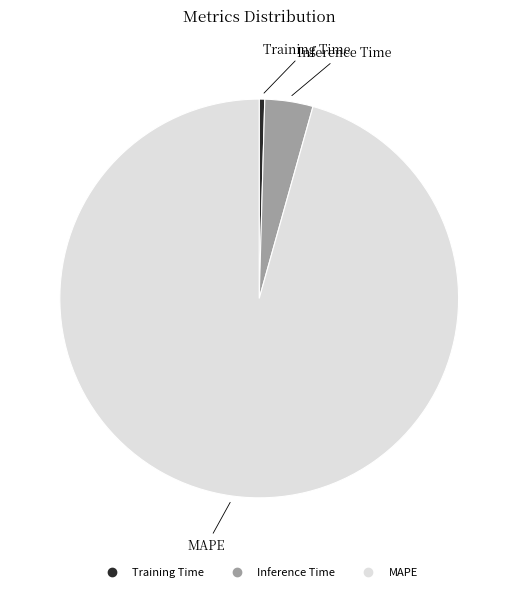

Is it true that MAPE is 88% of the pie?

False